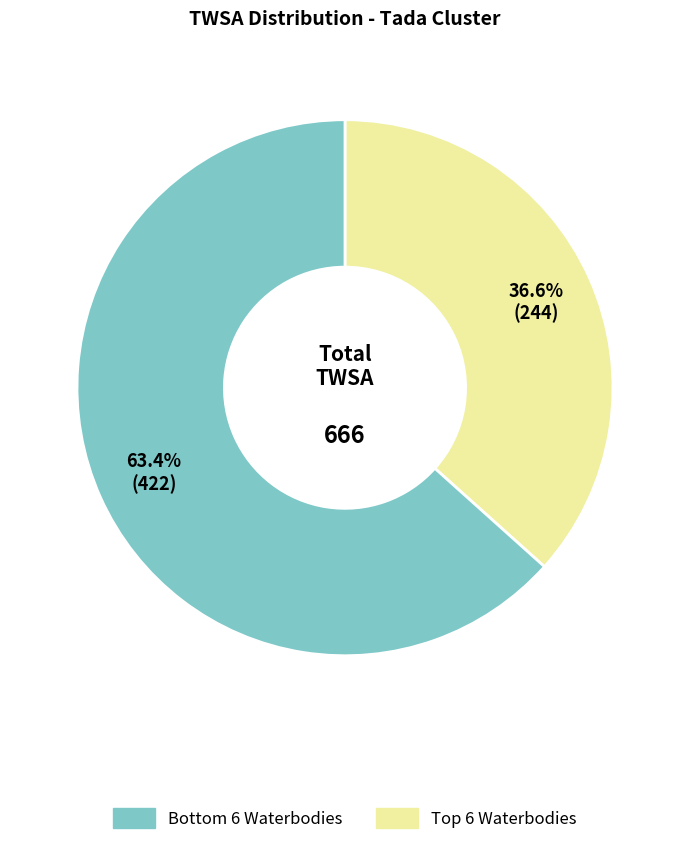

Is there a majority slice in this chart?

Yes